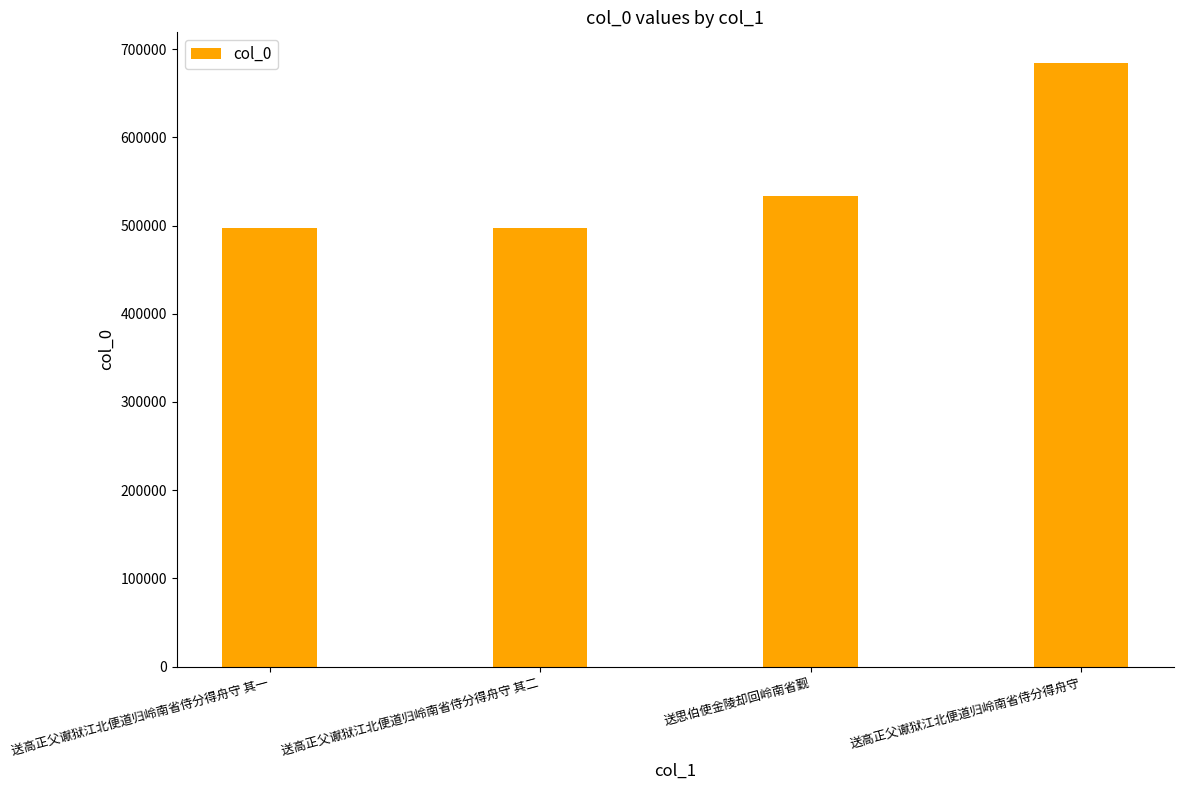

At which label is the value closest to 590897?

送思伯使金陵却回岭南省觐